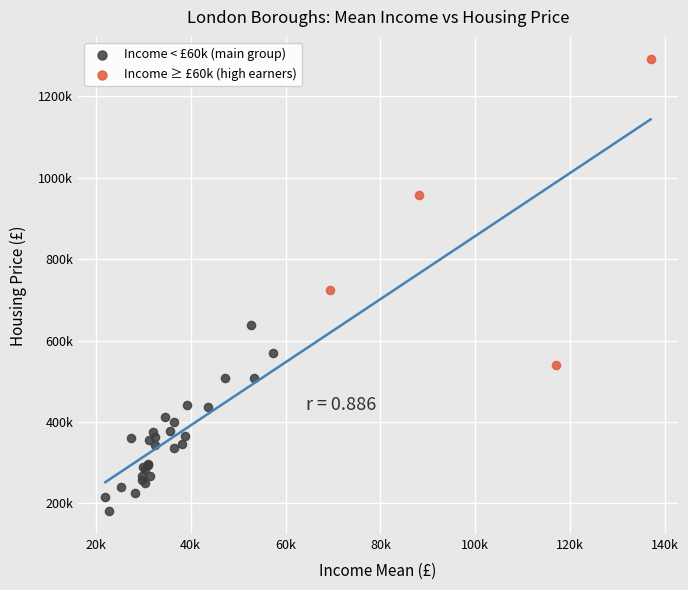

What are all the series names shown in the legend?

Income < £60k (main group), Income ≥ £60k (high earners)